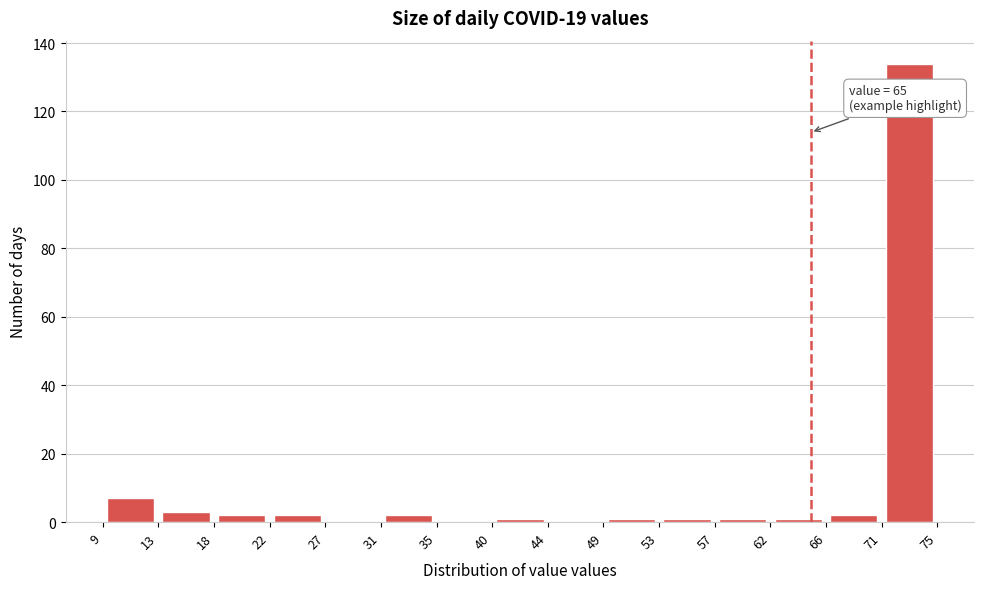

Over which range of the x-axis is the bar tallest?

71 to 75